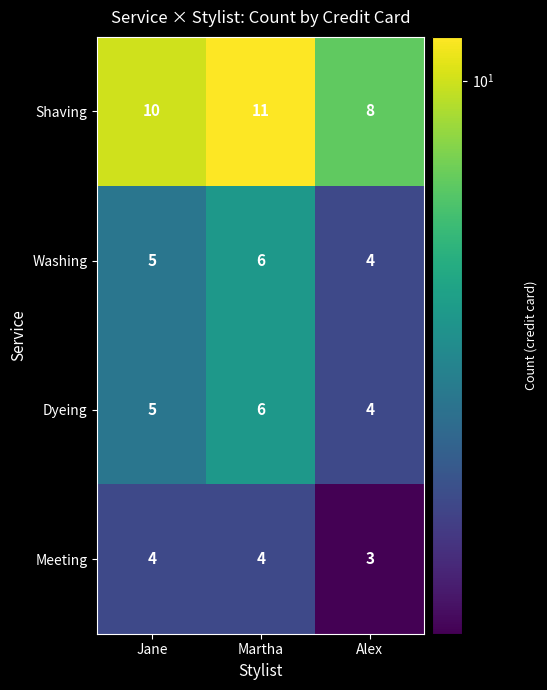

Reading left to right, transcribe all the data shown in this chart.

Shaving: Jane=10	Martha=11	Alex=8
Washing: Jane=5	Martha=6	Alex=4
Dyeing: Jane=5	Martha=6	Alex=4
Meeting: Jane=4	Martha=4	Alex=3